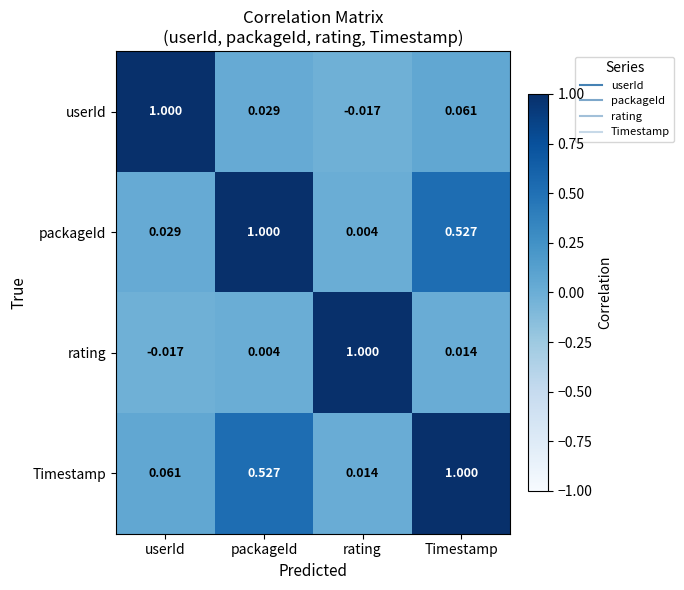

What is the total value across all series at Timestamp?

1.6